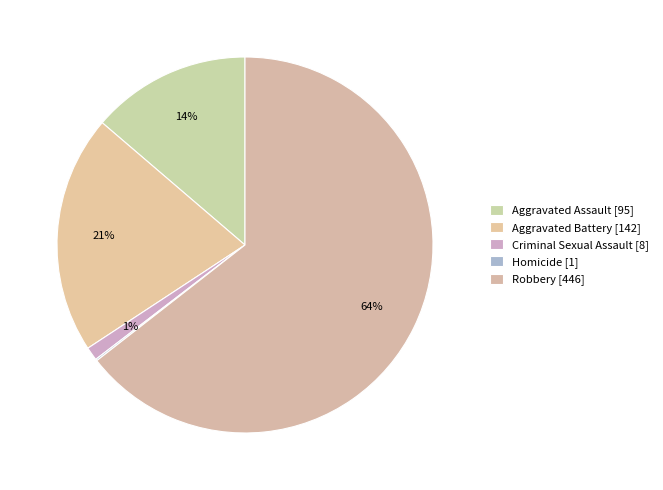

To the nearest percent, what portion does Aggravated Battery represent?

21%